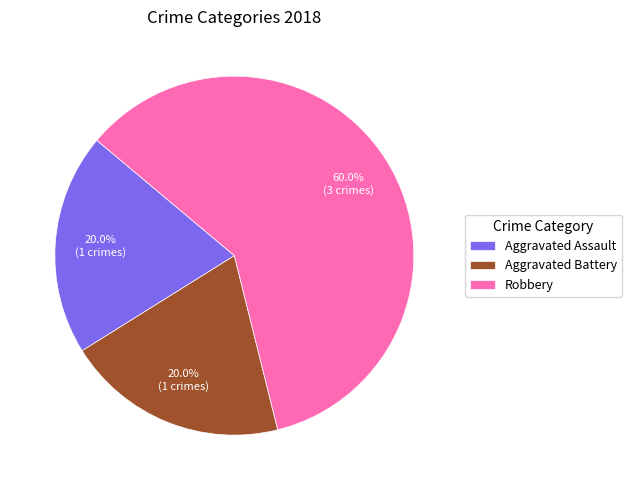

What is the largest slice in the pie chart?

Robbery